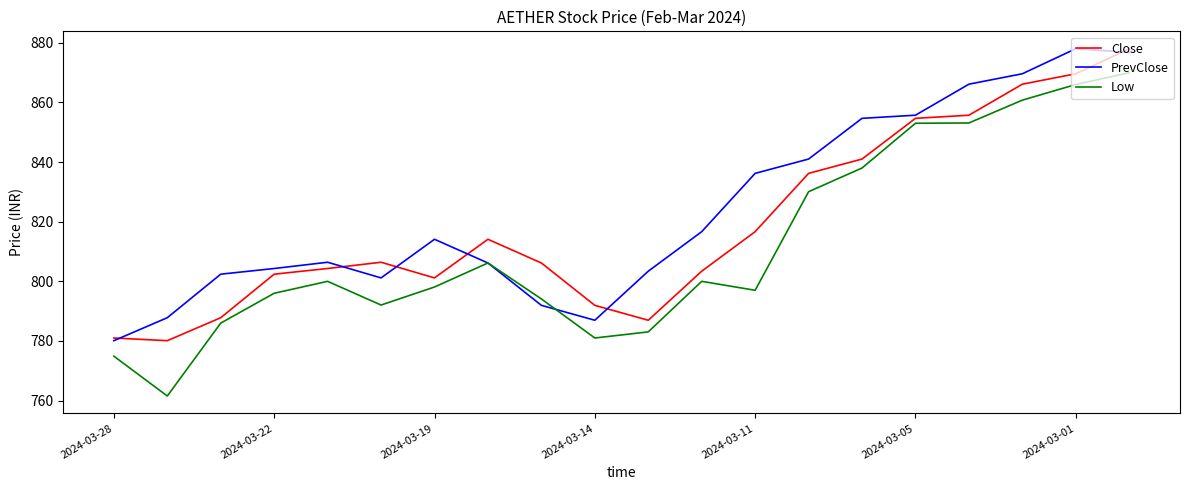

List the series in order of their overall mean, lowest first.

Low, Close, PrevClose